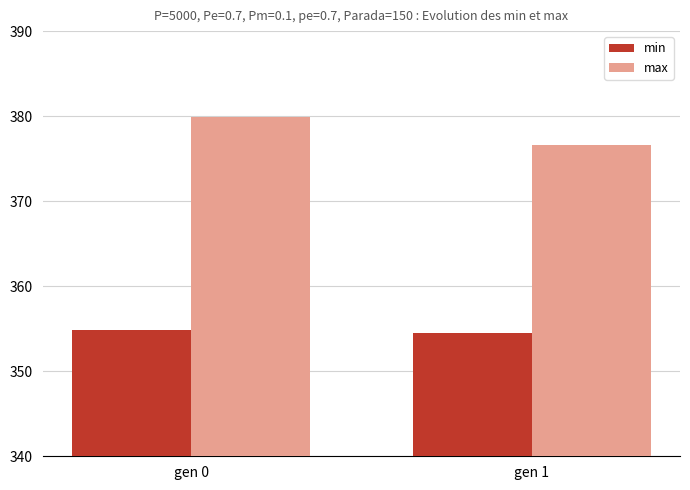

What is the difference between the maximum and minimum values in the max series?

3.3